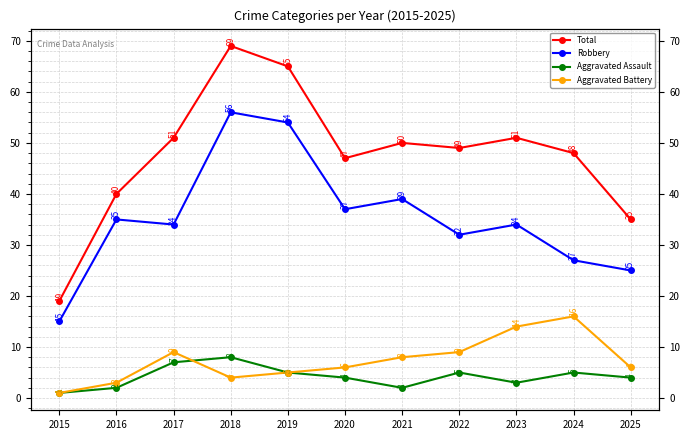

What is the sum of the Aggravated Assault values at 2017 and 2023?

10